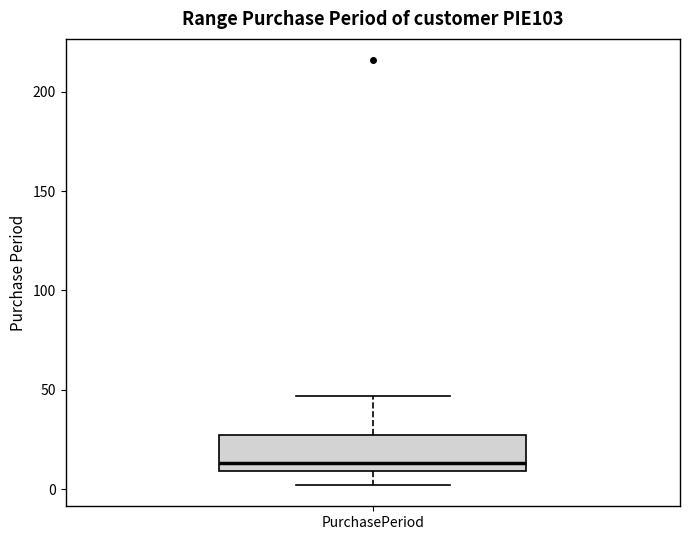

Read this box plot against the y-axis: the position of the median line, the range covered by the box, and the ends of both whiskers. The values are not printed on the chart, so give them approximately, as read against the axis.

median 15, box 10 to 25, whiskers 0 to 45